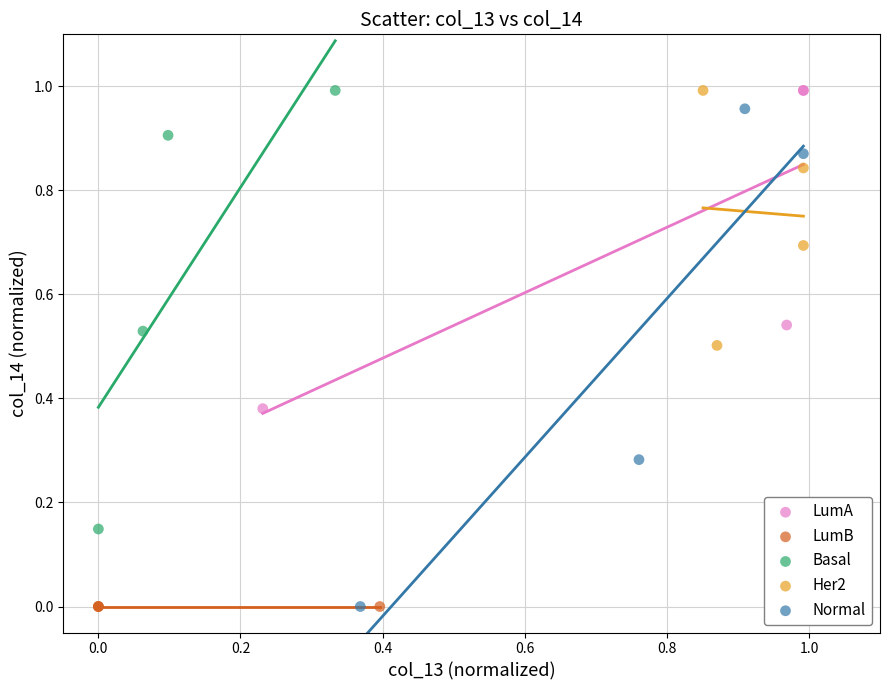

What are all the series names shown in the legend?

LumA, LumB, Basal, Her2, Normal